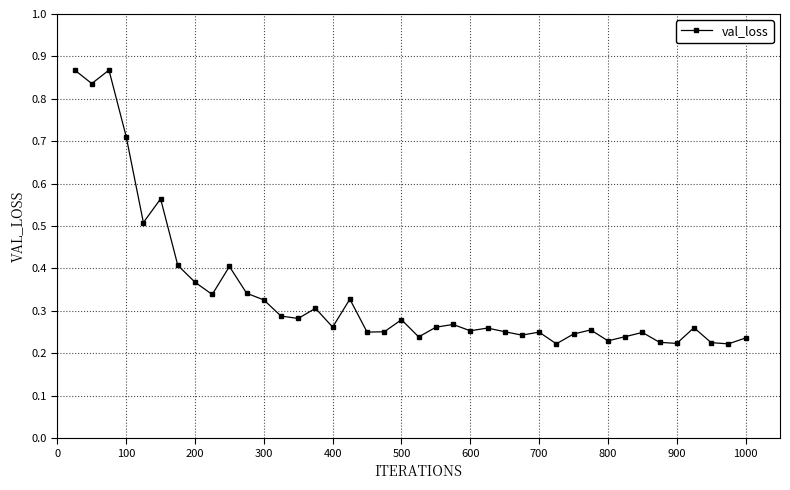

Count the values in the range 0 to 1.

40